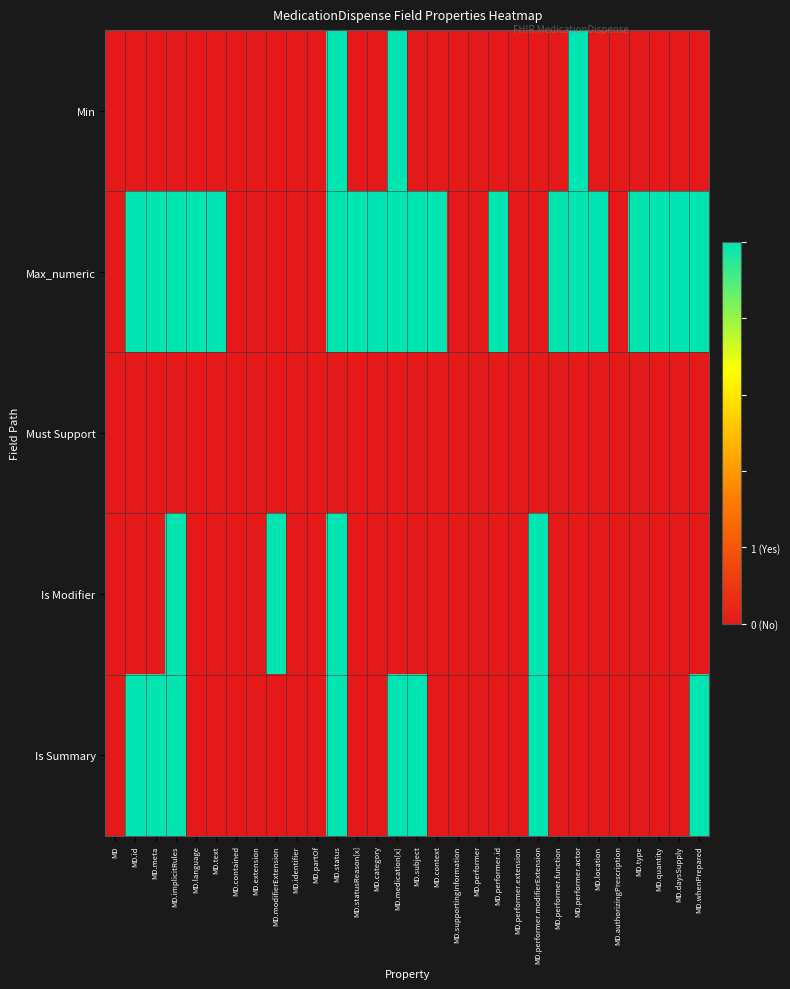

Reading right to left, transcribe all the data shown in this chart.

Min: MD.whenPrepared=0	MD.daysSupply=0	MD.quantity=0	MD.type=0	MD.authorizingPrescription=0	MD.location=0	MD.performer.actor=1	MD.performer.function=0	MD.performer.modifierExtension=0	MD.performer.extension=0	MD.performer.id=0	MD.performer=0	MD.supportingInformation=0	MD.context=0	MD.subject=0	MD.medication[x]=1	MD.category=0	MD.statusReason[x]=0	MD.status=1	MD.partOf=0	MD.identifier=0	MD.modifierExtension=0	MD.extension=0	MD.contained=0	MD.text=0	MD.language=0	MD.implicitRules=0	MD.meta=0	MD.id=0	MD=0
Max_numeric: MD.whenPrepared=1	MD.daysSupply=1	MD.quantity=1	MD.type=1	MD.authorizingPrescription=0	MD.location=1	MD.performer.actor=1	MD.performer.function=1	MD.performer.modifierExtension=0	MD.performer.extension=0	MD.performer.id=1	MD.performer=0	MD.supportingInformation=0	MD.context=1	MD.subject=1	MD.medication[x]=1	MD.category=1	MD.statusReason[x]=1	MD.status=1	MD.partOf=0	MD.identifier=0	MD.modifierExtension=0	MD.extension=0	MD.contained=0	MD.text=1	MD.language=1	MD.implicitRules=1	MD.meta=1	MD.id=1	MD=0
Must Support: MD.whenPrepared=0	MD.daysSupply=0	MD.quantity=0	MD.type=0	MD.authorizingPrescription=0	MD.location=0	MD.performer.actor=0	MD.performer.function=0	MD.performer.modifierExtension=0	MD.performer.extension=0	MD.performer.id=0	MD.performer=0	MD.supportingInformation=0	MD.context=0	MD.subject=0	MD.medication[x]=0	MD.category=0	MD.statusReason[x]=0	MD.status=0	MD.partOf=0	MD.identifier=0	MD.modifierExtension=0	MD.extension=0	MD.contained=0	MD.text=0	MD.language=0	MD.implicitRules=0	MD.meta=0	MD.id=0	MD=0
Is Modifier: MD.whenPrepared=0	MD.daysSupply=0	MD.quantity=0	MD.type=0	MD.authorizingPrescription=0	MD.location=0	MD.performer.actor=0	MD.performer.function=0	MD.performer.modifierExtension=1	MD.performer.extension=0	MD.performer.id=0	MD.performer=0	MD.supportingInformation=0	MD.context=0	MD.subject=0	MD.medication[x]=0	MD.category=0	MD.statusReason[x]=0	MD.status=1	MD.partOf=0	MD.identifier=0	MD.modifierExtension=1	MD.extension=0	MD.contained=0	MD.text=0	MD.language=0	MD.implicitRules=1	MD.meta=0	MD.id=0	MD=0
Is Summary: MD.whenPrepared=1	MD.daysSupply=0	MD.quantity=0	MD.type=0	MD.authorizingPrescription=0	MD.location=0	MD.performer.actor=0	MD.performer.function=0	MD.performer.modifierExtension=1	MD.performer.extension=0	MD.performer.id=0	MD.performer=0	MD.supportingInformation=0	MD.context=0	MD.subject=1	MD.medication[x]=1	MD.category=0	MD.statusReason[x]=0	MD.status=1	MD.partOf=0	MD.identifier=0	MD.modifierExtension=0	MD.extension=0	MD.contained=0	MD.text=0	MD.language=0	MD.implicitRules=1	MD.meta=1	MD.id=1	MD=0